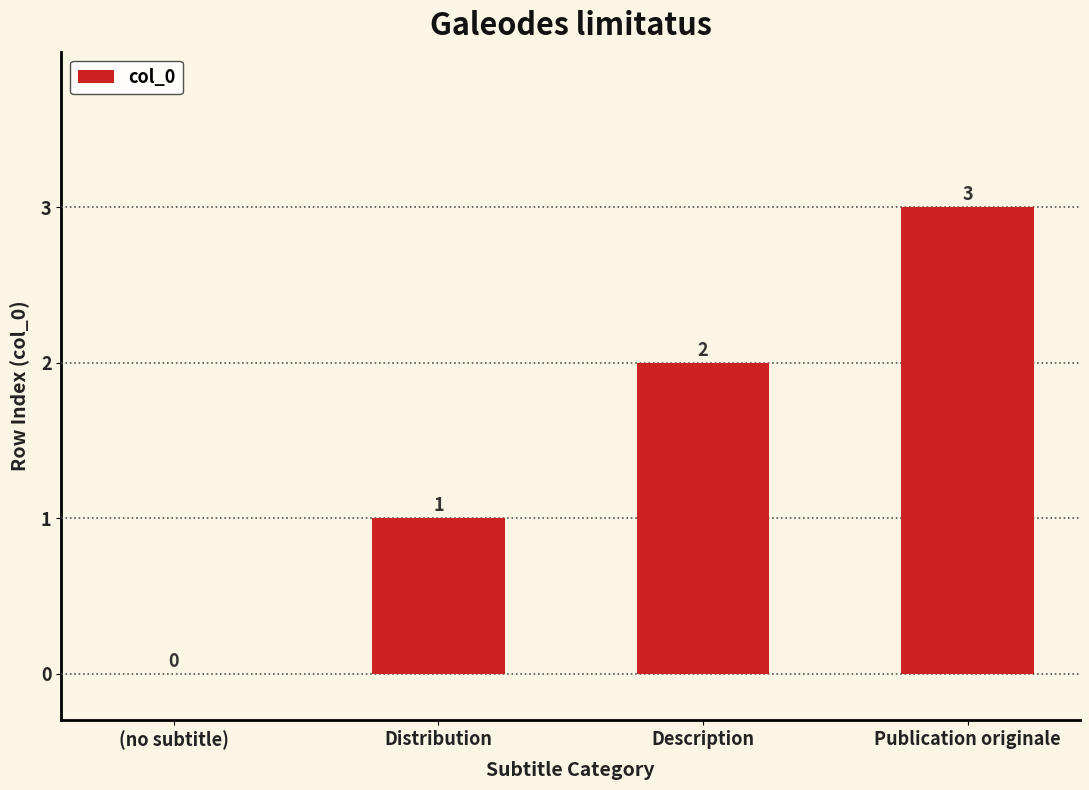

Reading left to right, list all the values displayed in this chart.

0	1	2	3